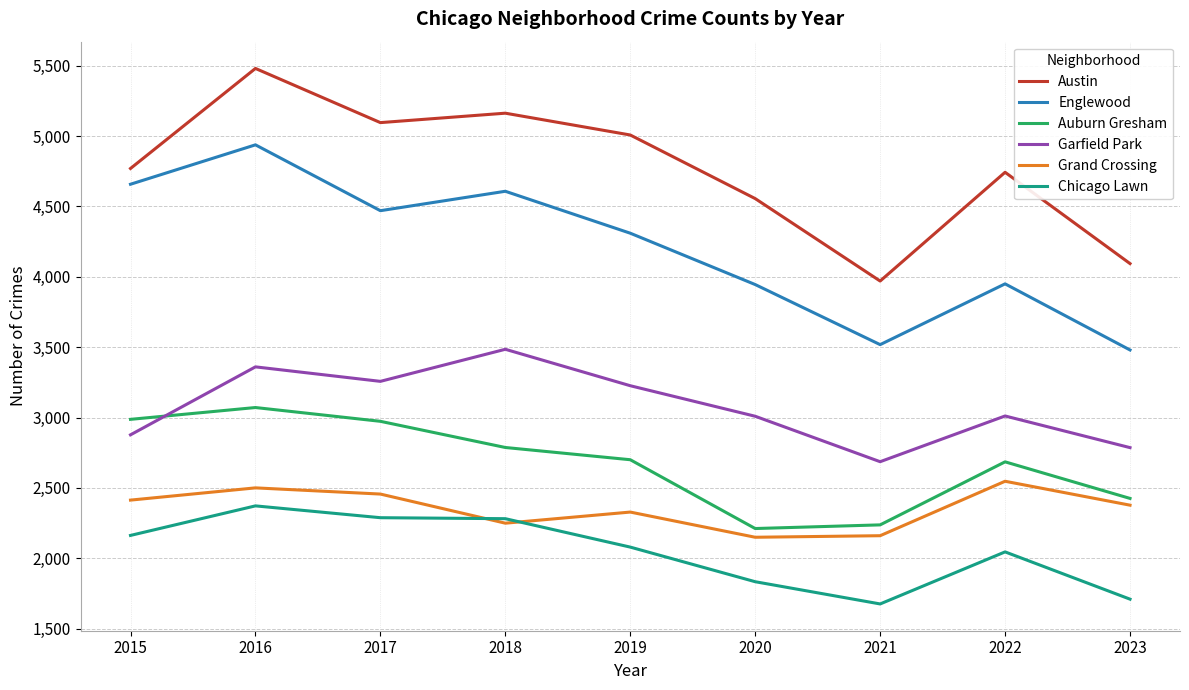

At which category is the sum across all series the highest?

2016